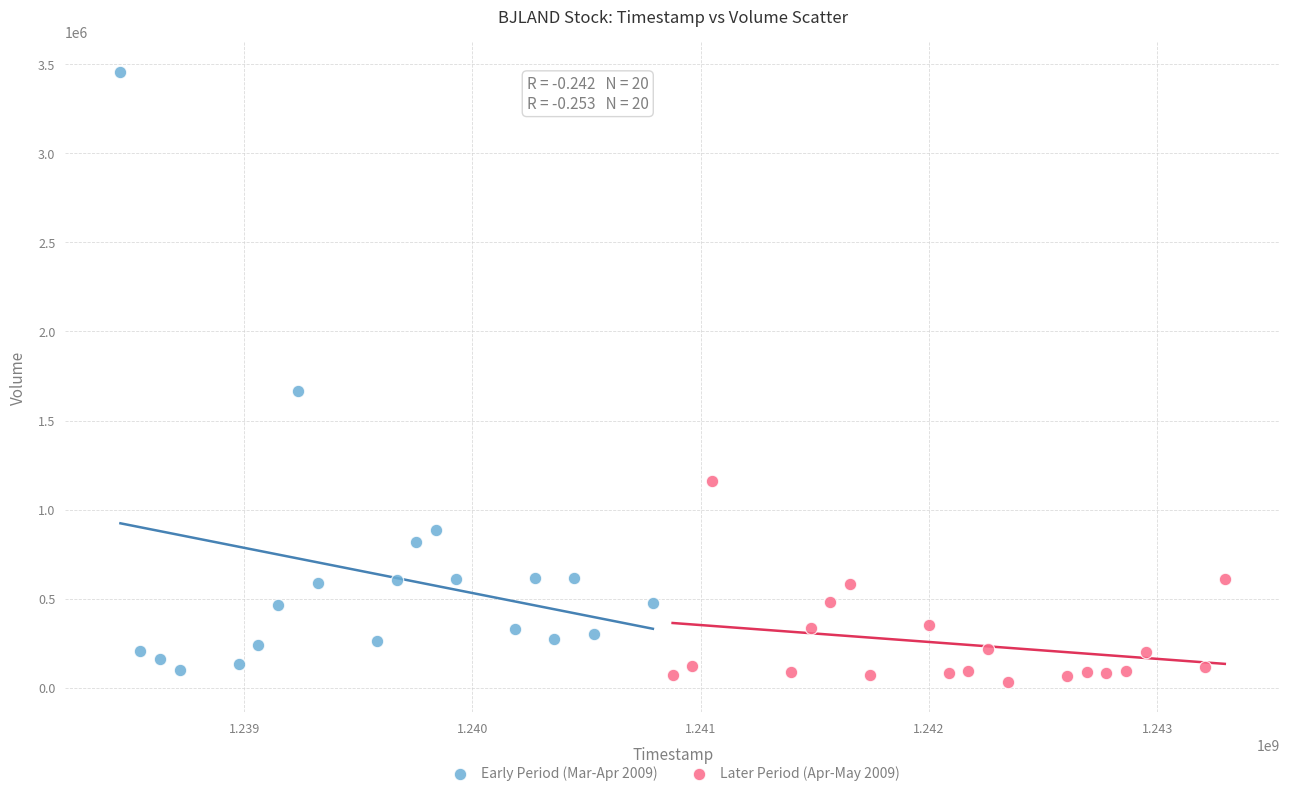

Which series contains the highest Y value?

Early Period (Mar-Apr 2009)